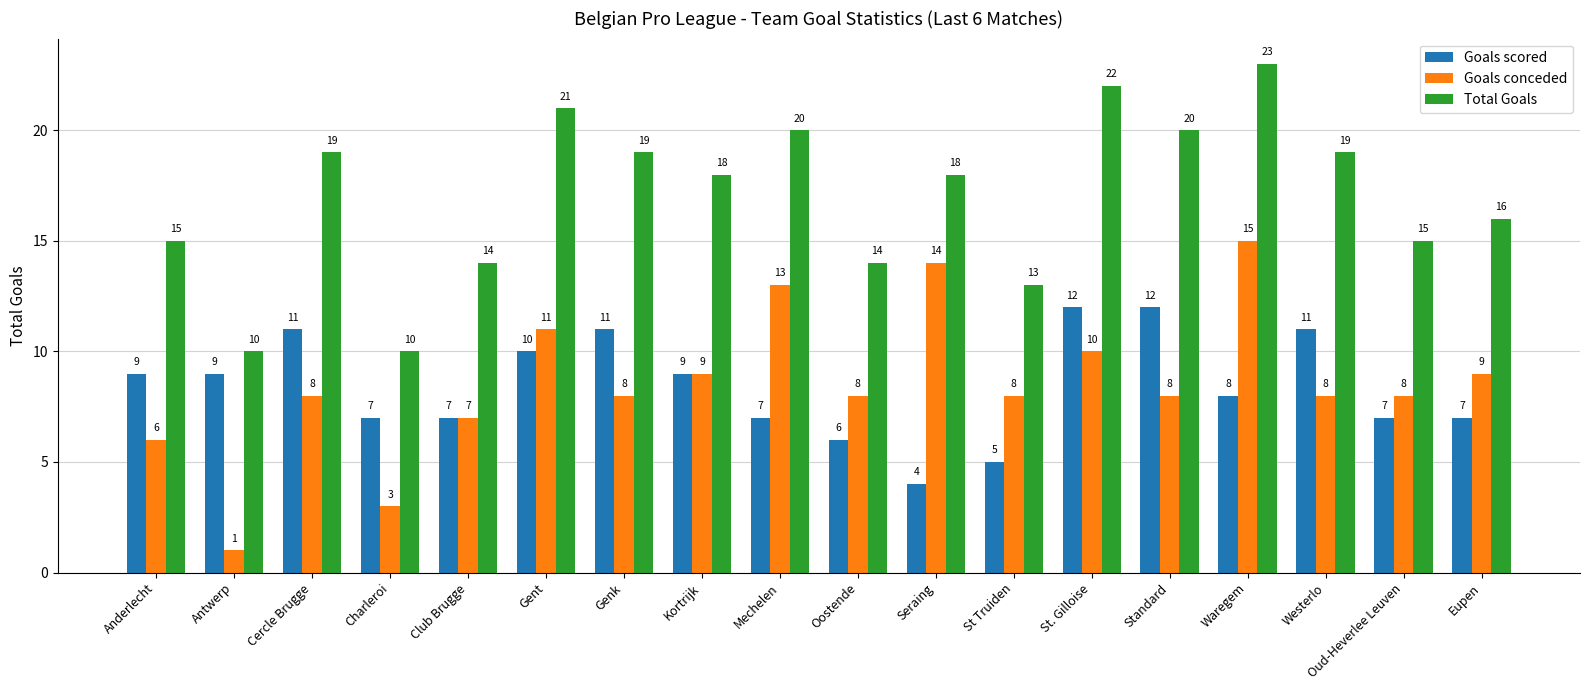

What is the difference between the highest and lowest values at Cercle Brugge?

11